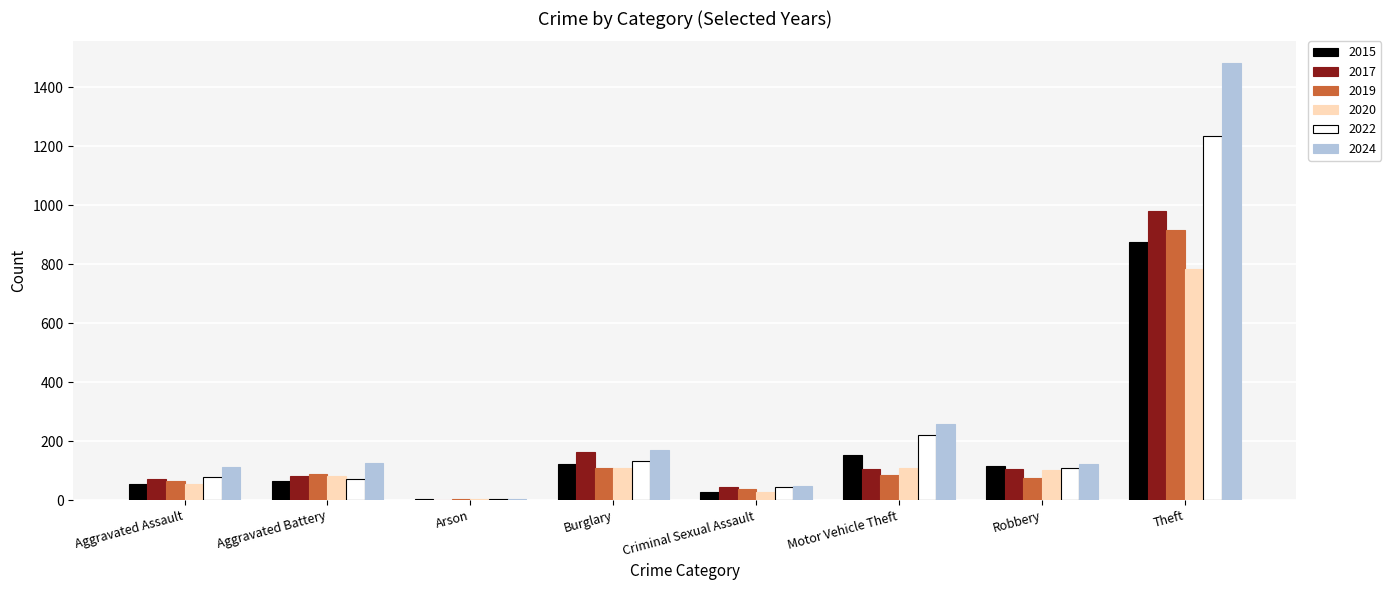

The value of 2017 at Burglary is 37. True or false?

False